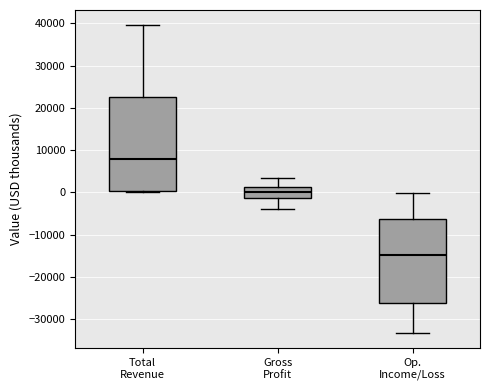

Which box's median line is the highest?

Total Revenue